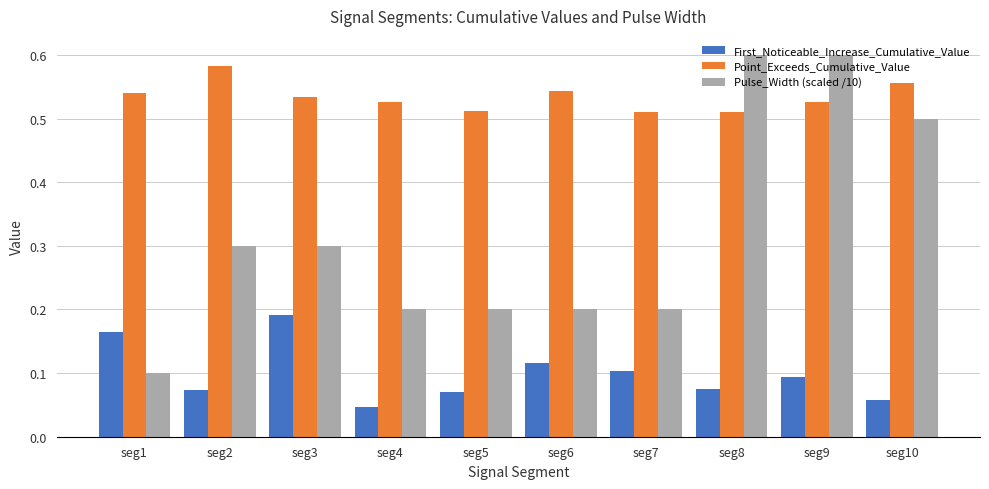

How many bars are there in total?

30